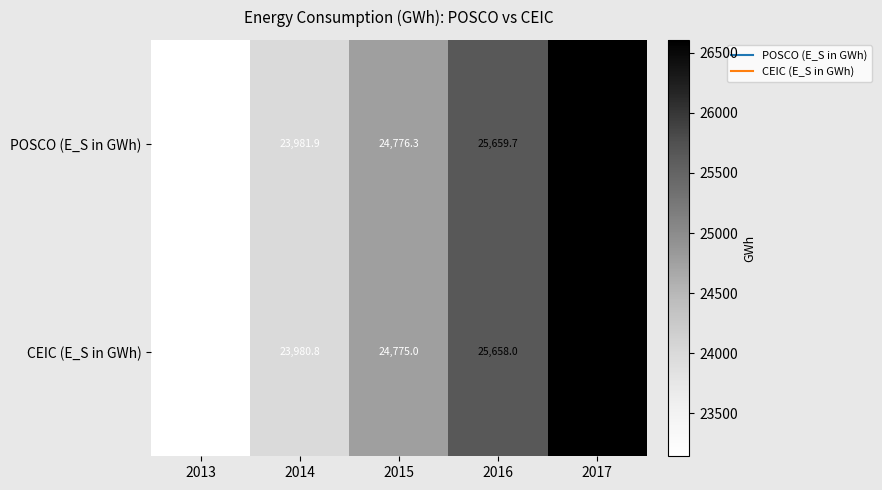

Reading left to right, list all the values displayed in this chart.

POSCO (E_S in GWh): 23144.8	23981.9	24776.3	25659.7	26606.8
CEIC (E_S in GWh): 23144.2	23980.8	24775.0	25658.0	26604.5